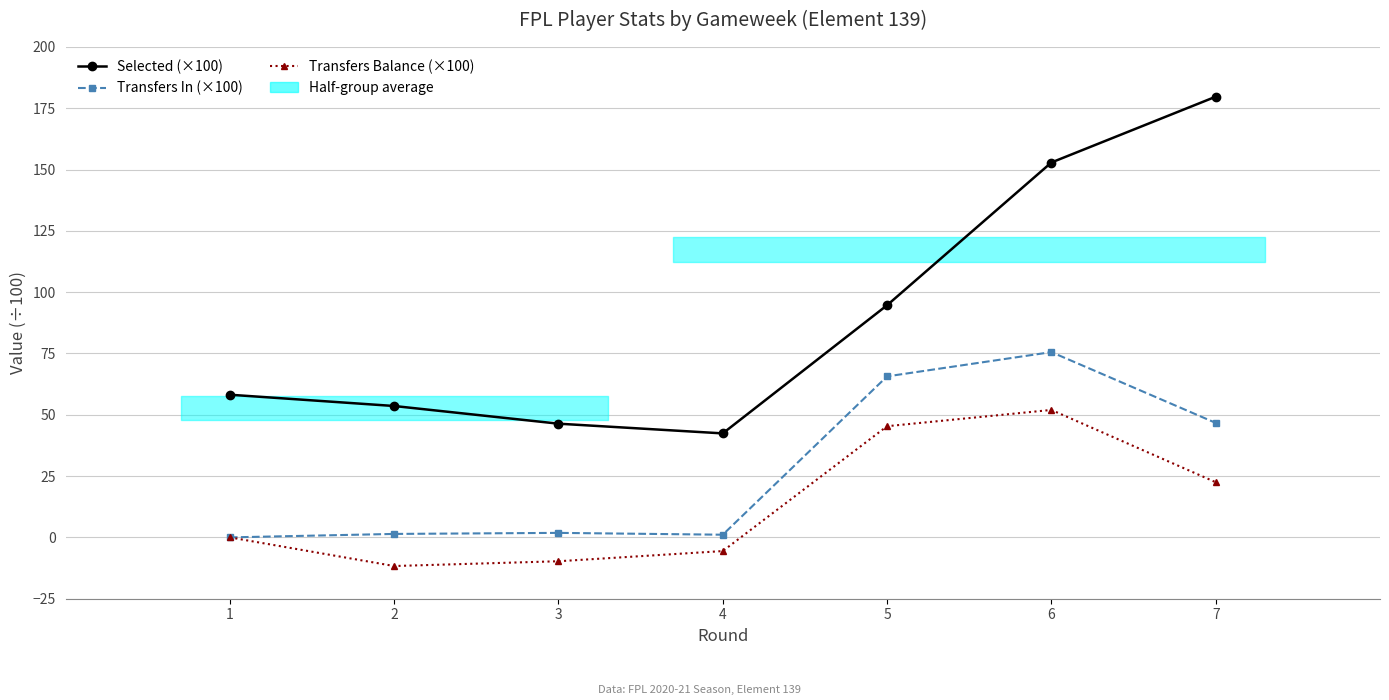

What is the difference between the second highest and minimum values in the Transfers In (×100) series?

65.7